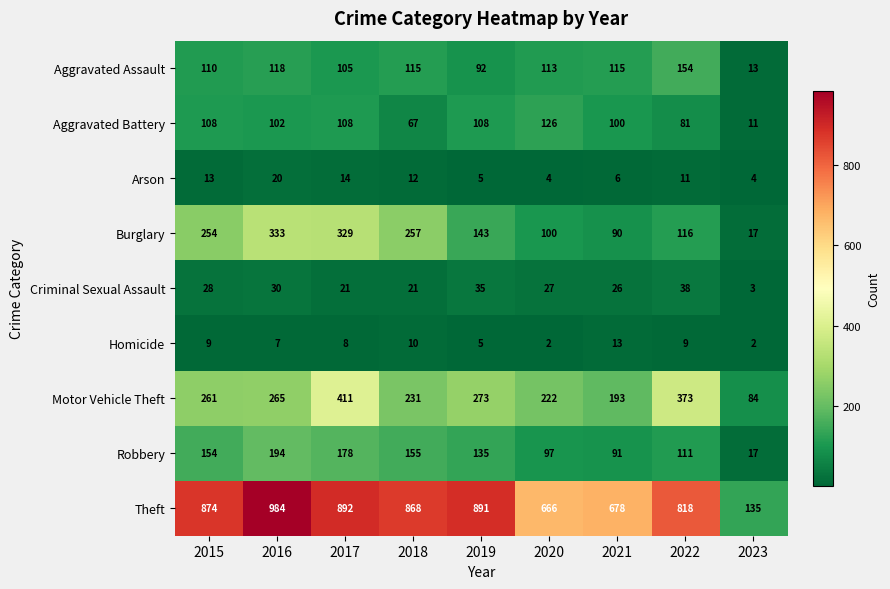

At 2017, list the series in order from smallest to largest.

Homicide, Arson, Criminal Sexual Assault, Aggravated Assault, Aggravated Battery, Robbery, Burglary, Motor Vehicle Theft, Theft